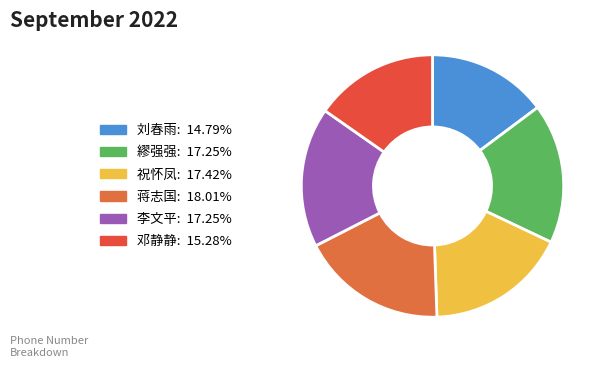

Does any single category account for the majority?

No